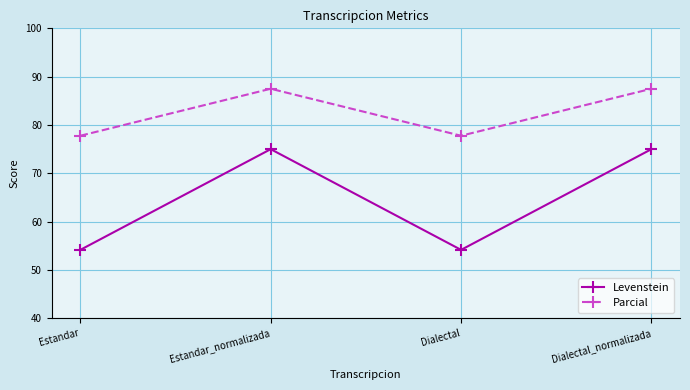

Reading left to right, what are all the values shown in this chart?

Levenstein: Estandar=54.2	Estandar_normalizada=75.0	Dialectal=54.2	Dialectal_normalizada=75.0
Parcial: Estandar=77.8	Estandar_normalizada=87.5	Dialectal=77.8	Dialectal_normalizada=87.5